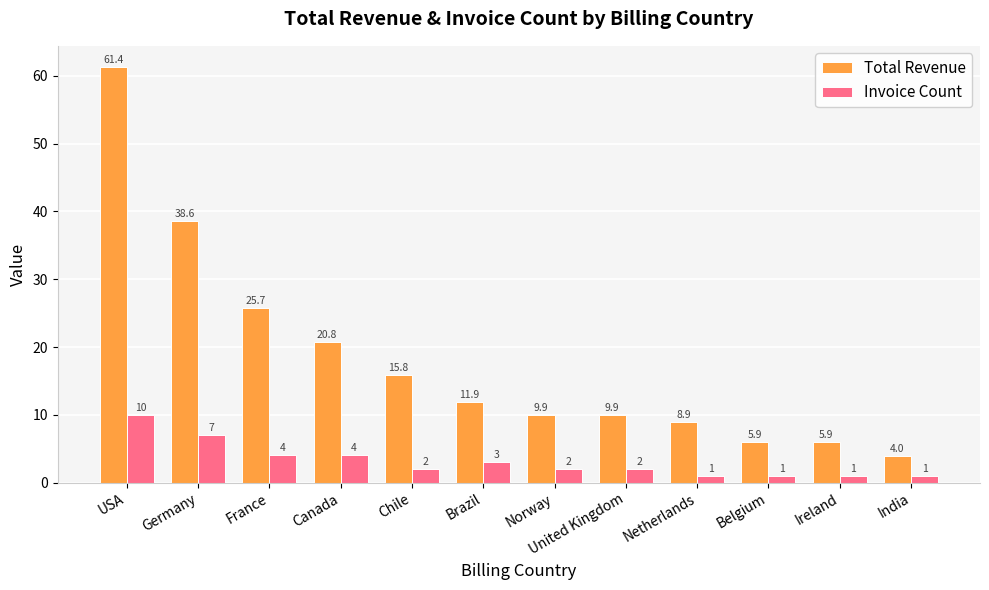

List the series in order of their peak value, lowest first.

Invoice Count, Total Revenue